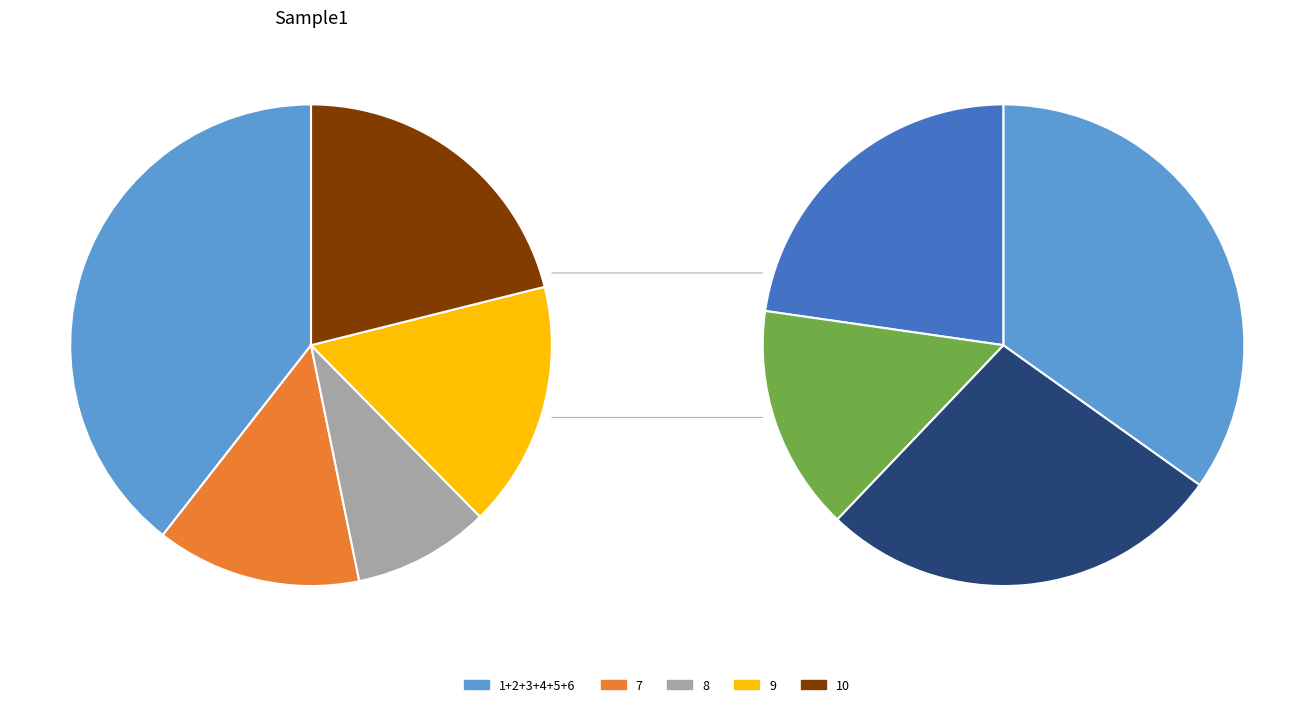

How many slices are in this pie chart?

10